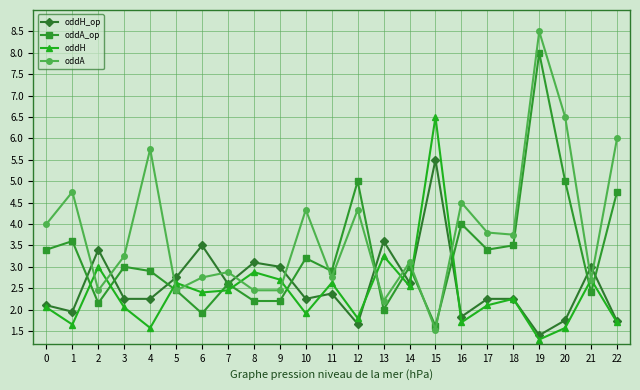

True or false: oddH has more than 1 interior local peaks.

True